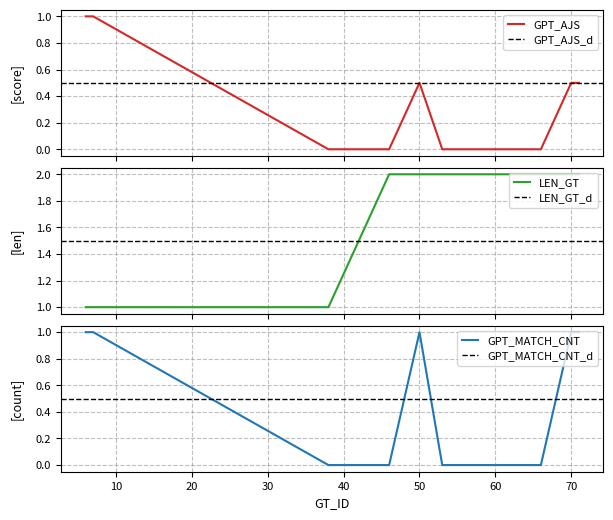

What is the total value across all series at 66?

2.0